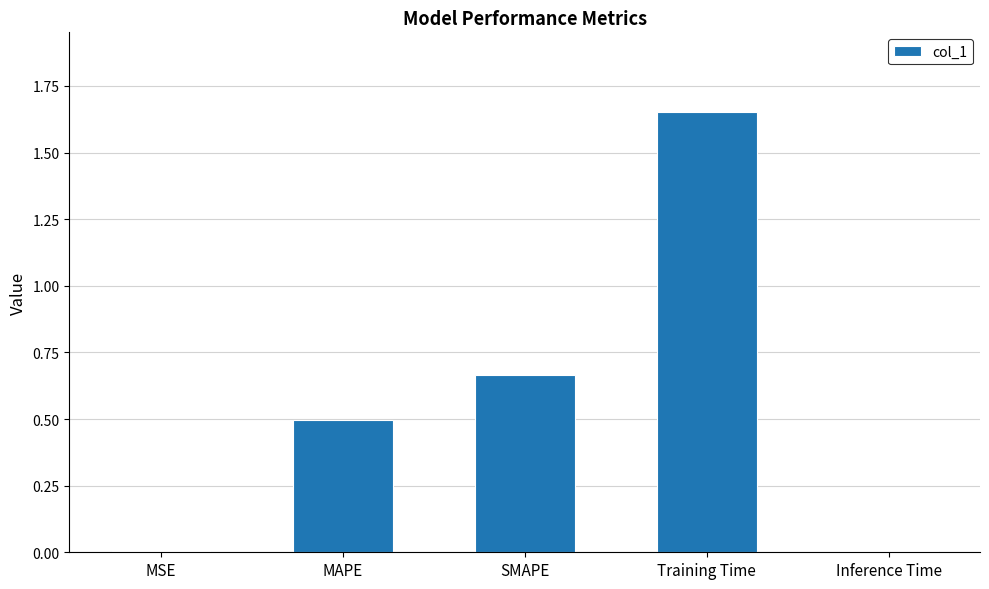

What is the sum of all values?

2.8